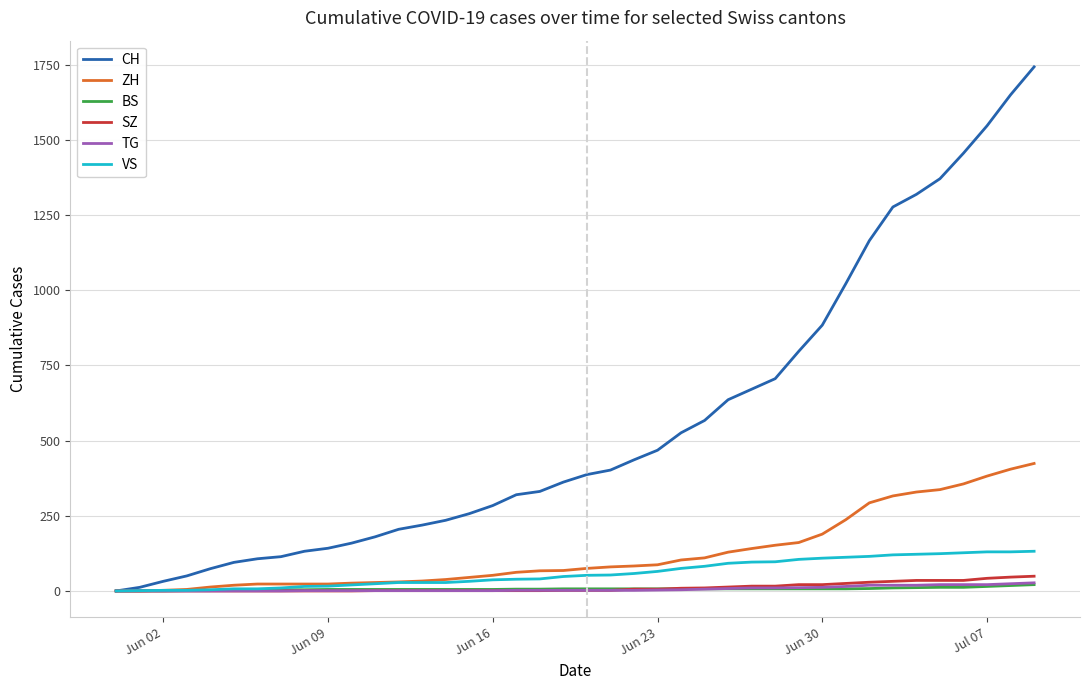

What is the greatest value displayed?

1743